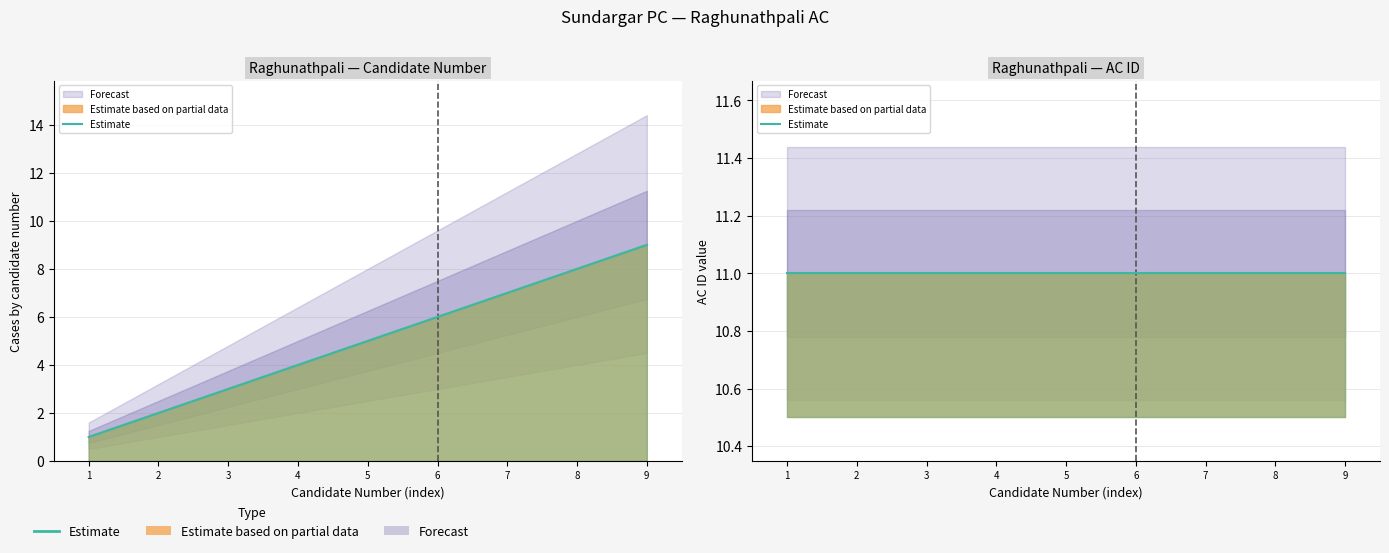

Reading left to right, list all the values displayed in this chart.

1	2	3	4	5	6	7	8	9